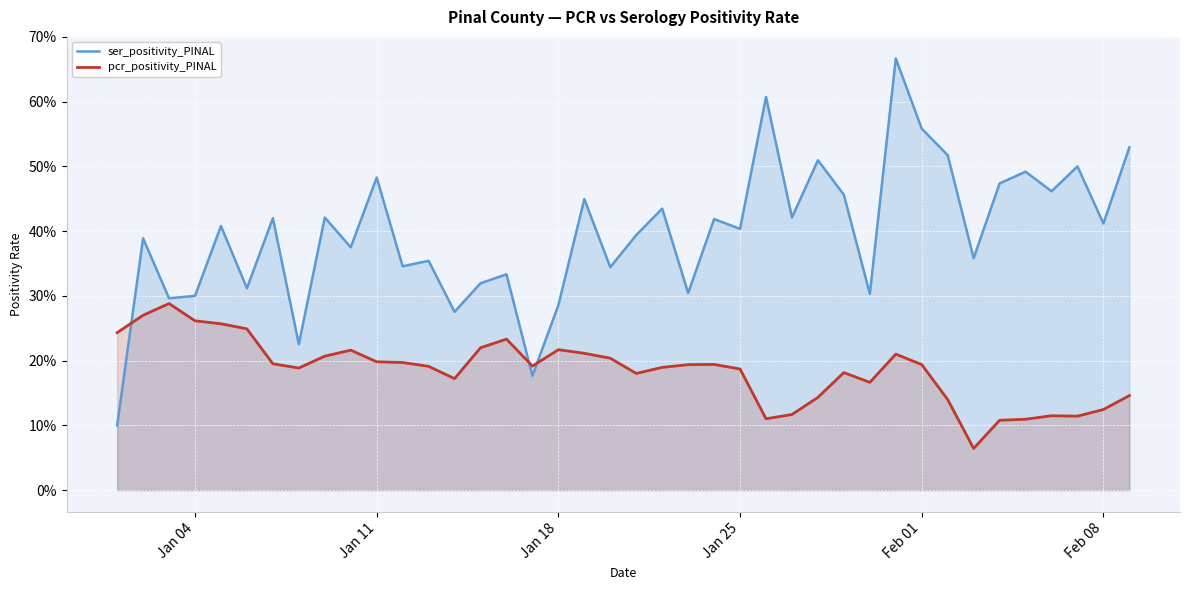

What is the minimum value for pcr_positivity_PINAL?

0.1